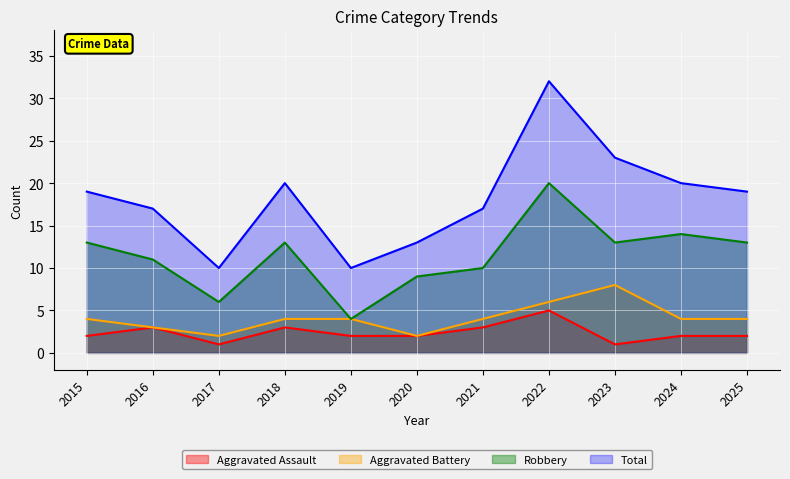

How many lines are shown in the chart?

4